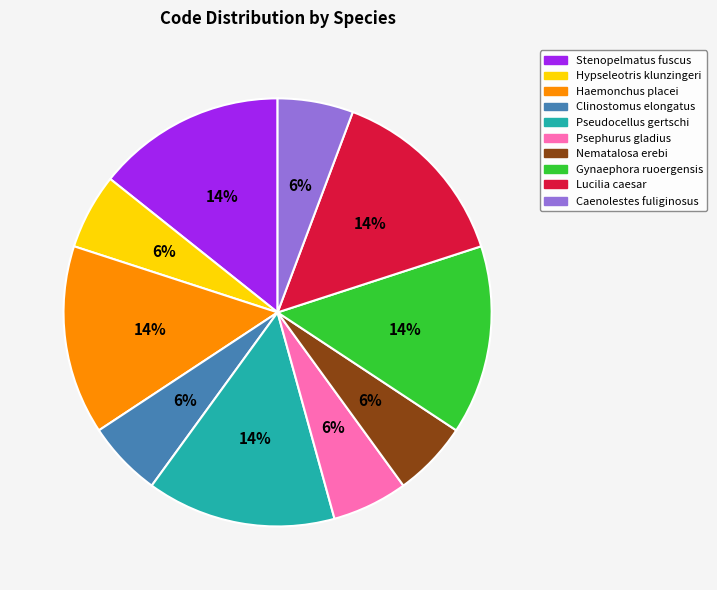

To the nearest percent, what percentage of the pie is Nematalosa erebi?

6%